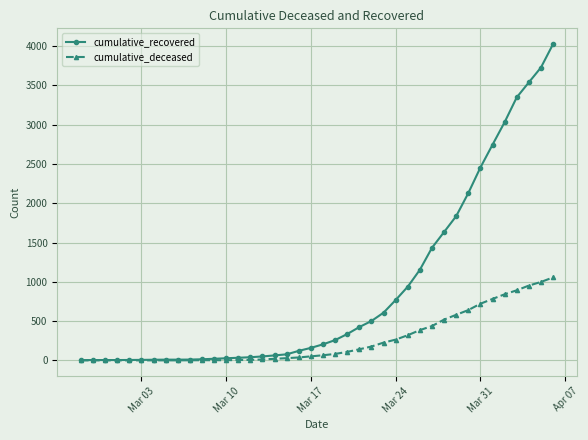

Which series has the largest total across all categories?

cumulative_recovered